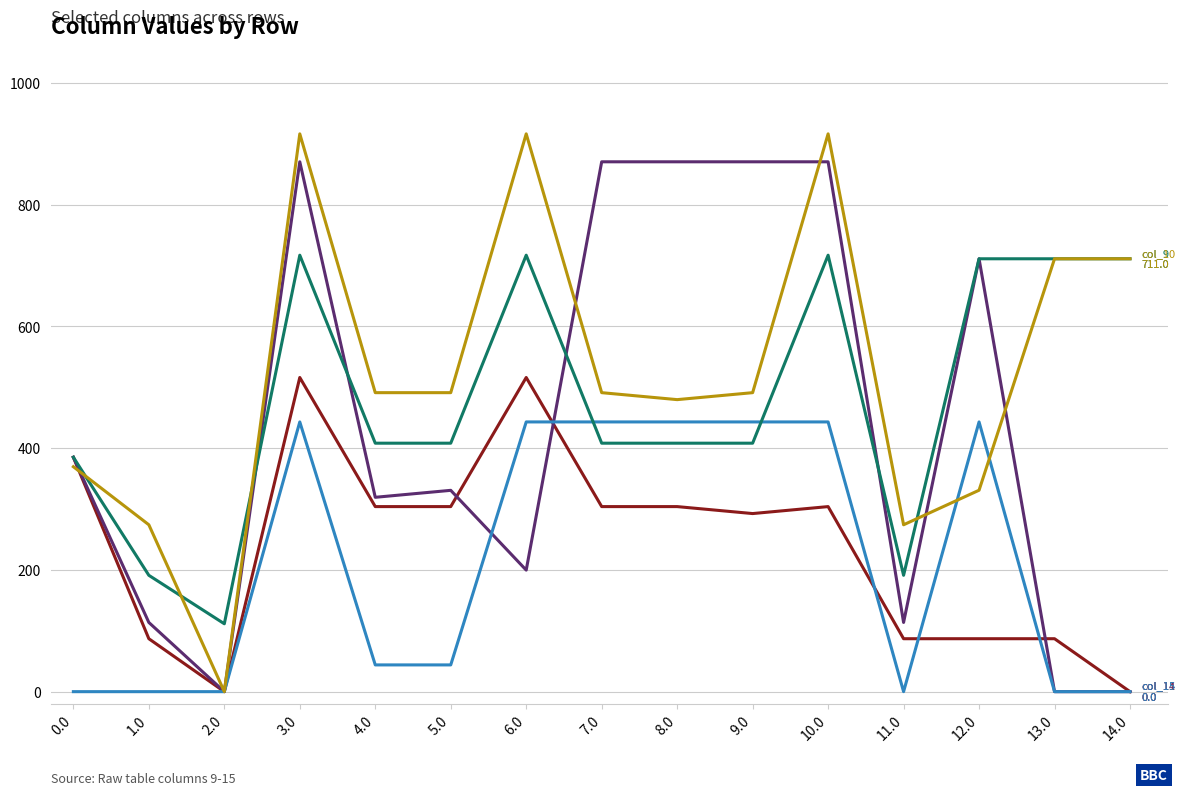

At which category is the sum across all series the highest?

3.0